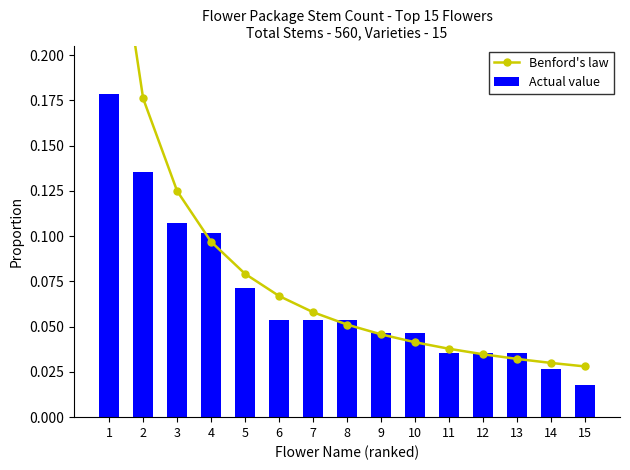

Is the value of Benford's law at 1 greater than the value of Actual value at 1?

Yes